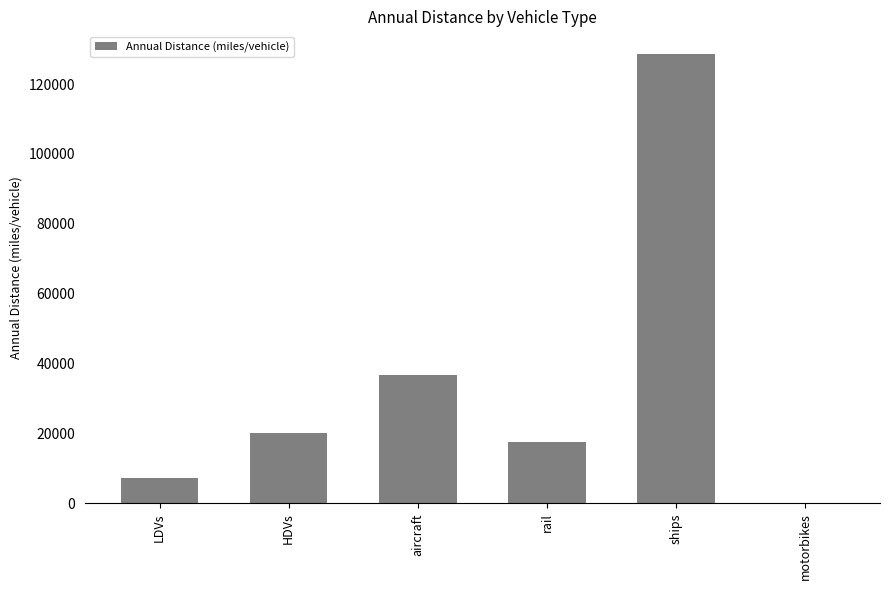

What is the sum of the values at HDVs and motorbikes?

20172.5